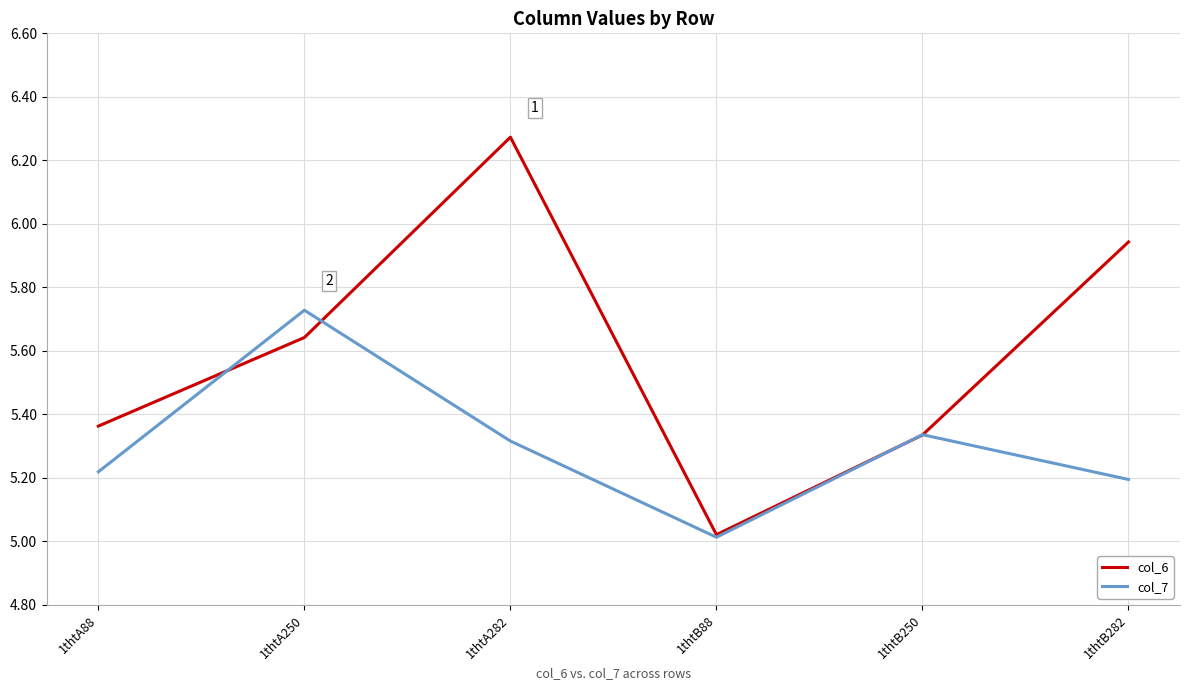

Which series changed the most between 1thtA250 and 1thtB250?

col_7